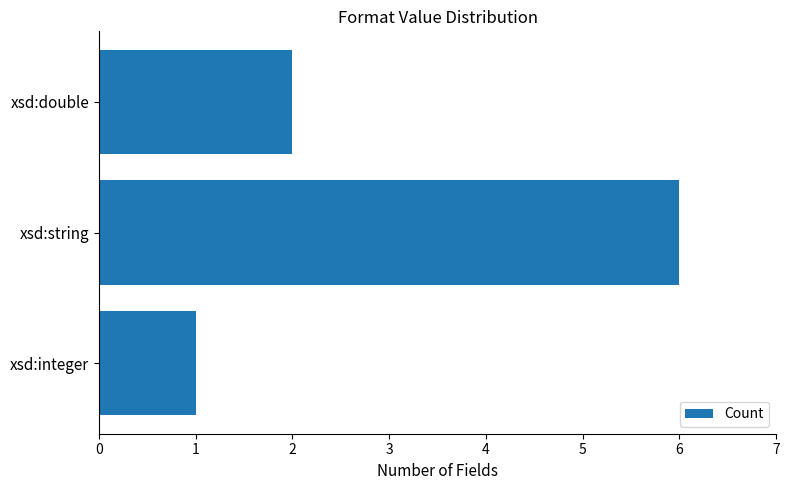

Between xsd:string and xsd:double, which is larger?

xsd:string